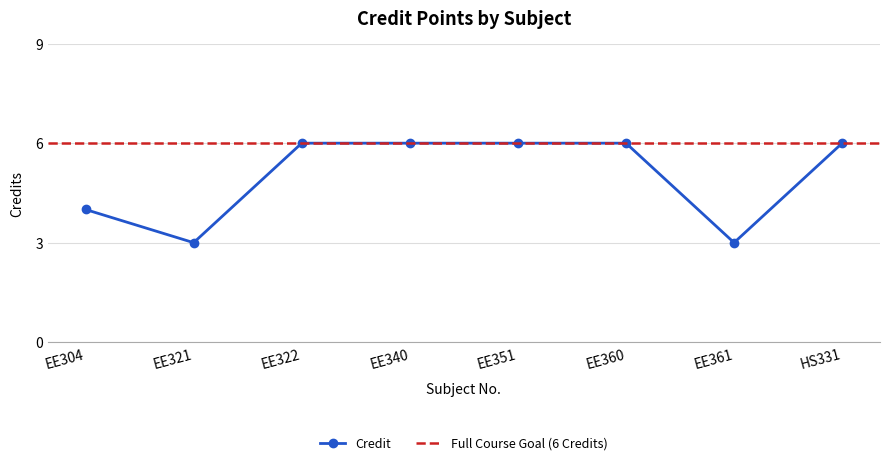

Reading left to right, extract all data points from this chart.

4	3	6	6	6	6	3	6